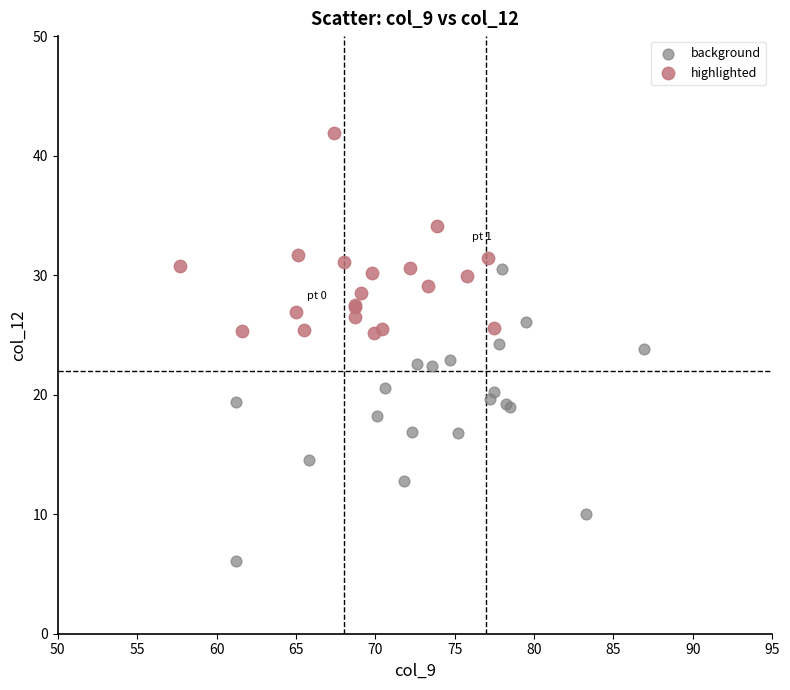

What are all the series names shown in the legend?

background, highlighted